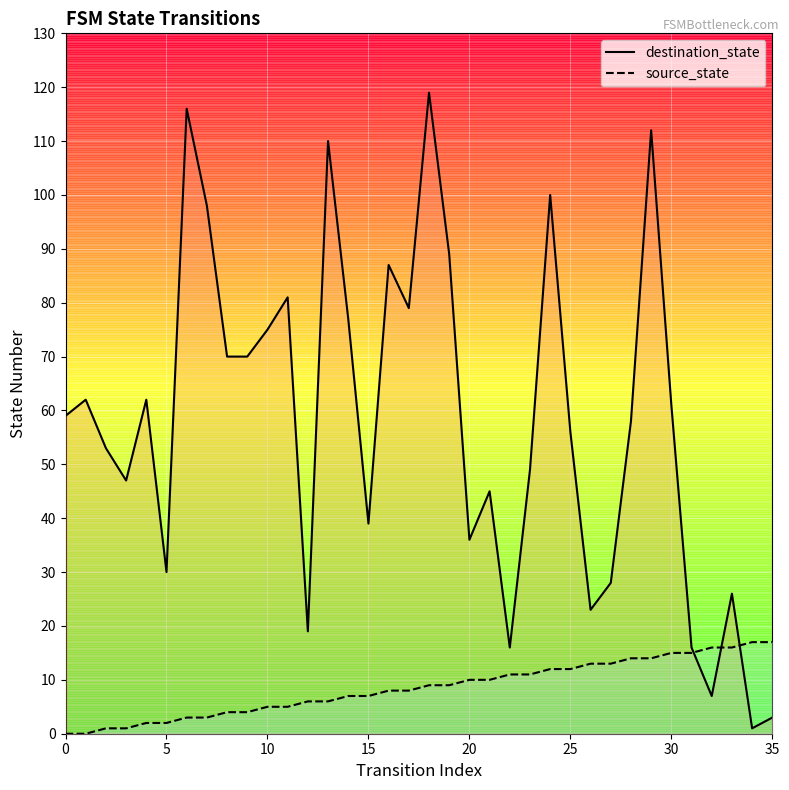

The source_state_line series shows 9 at 19. True or false?

True